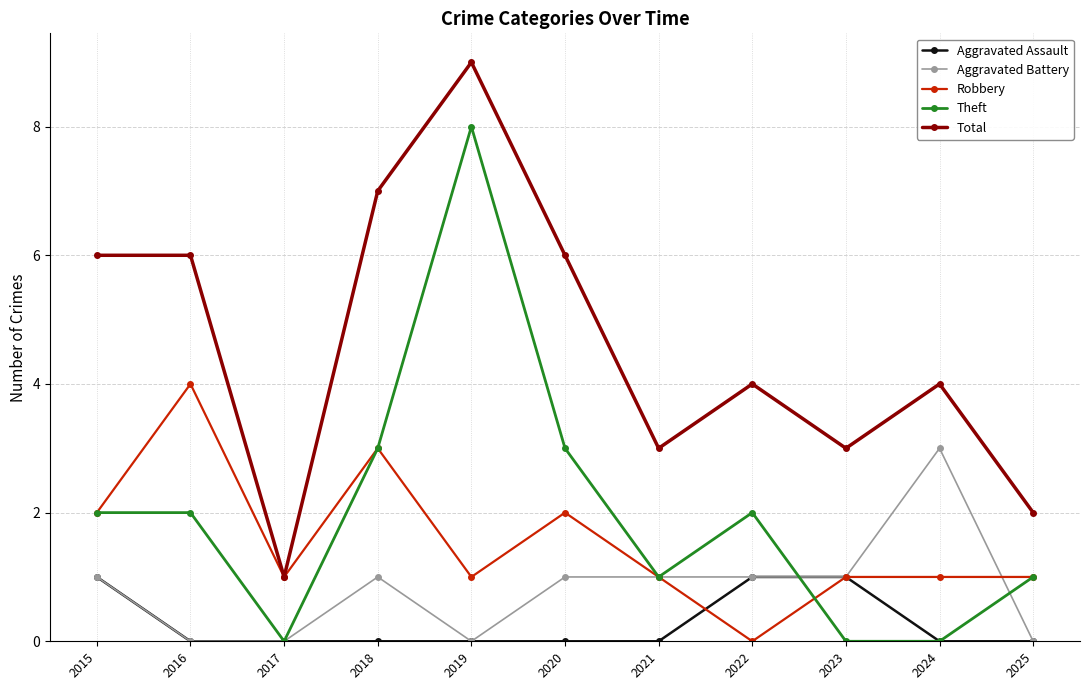

The Theft series shows -5 at 2017. True or false?

False